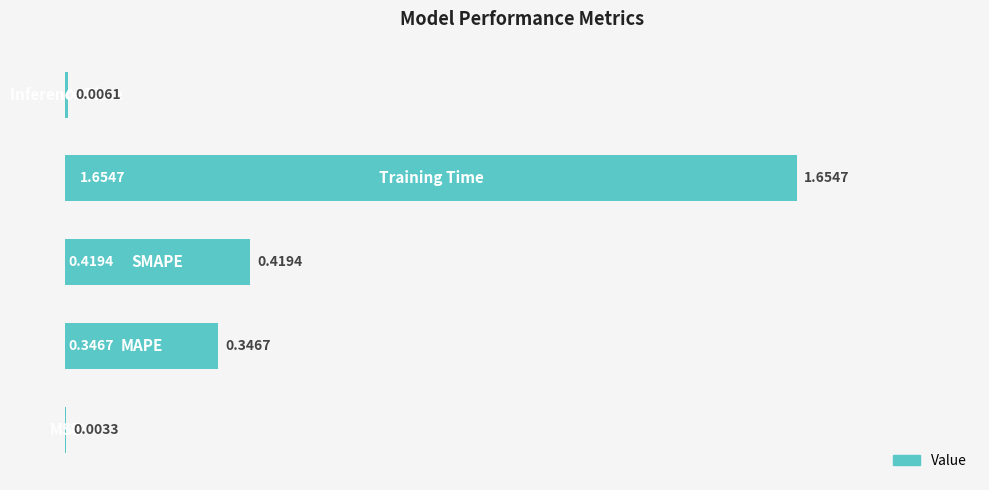

What is the sum of all values?

2.4